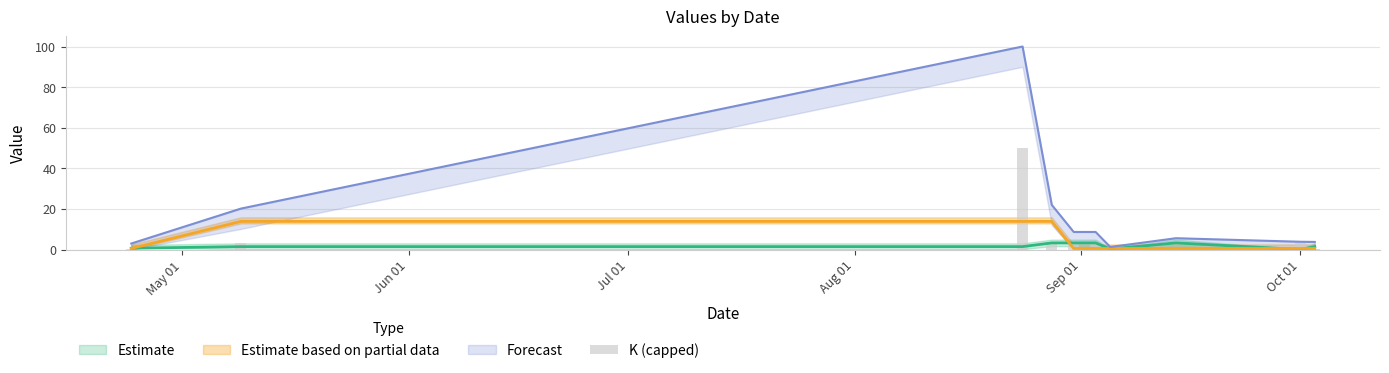

Count the number of categories in the chart.

10